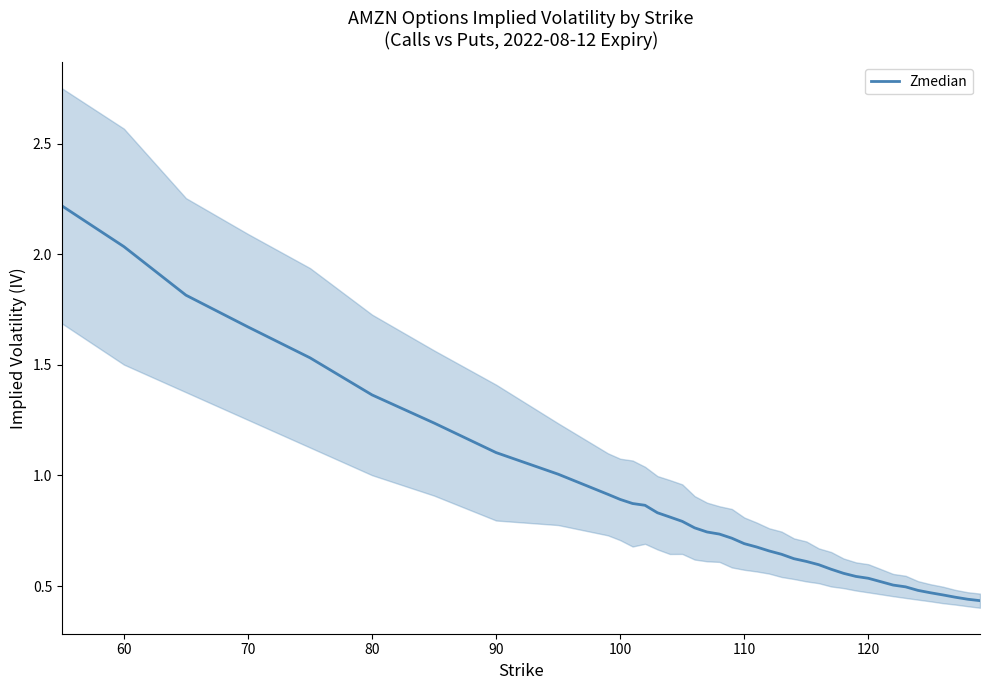

How many lines are shown in the chart?

1